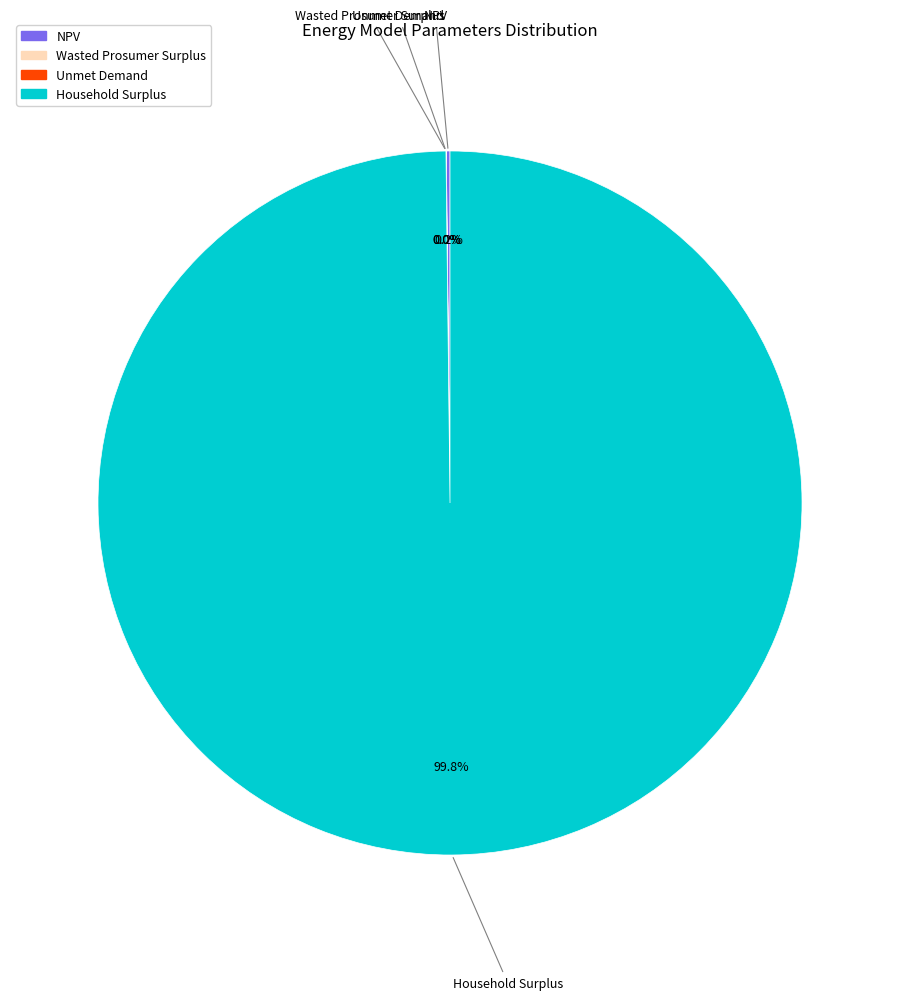

Does Household Surplus account for over 50% of the chart?

Yes